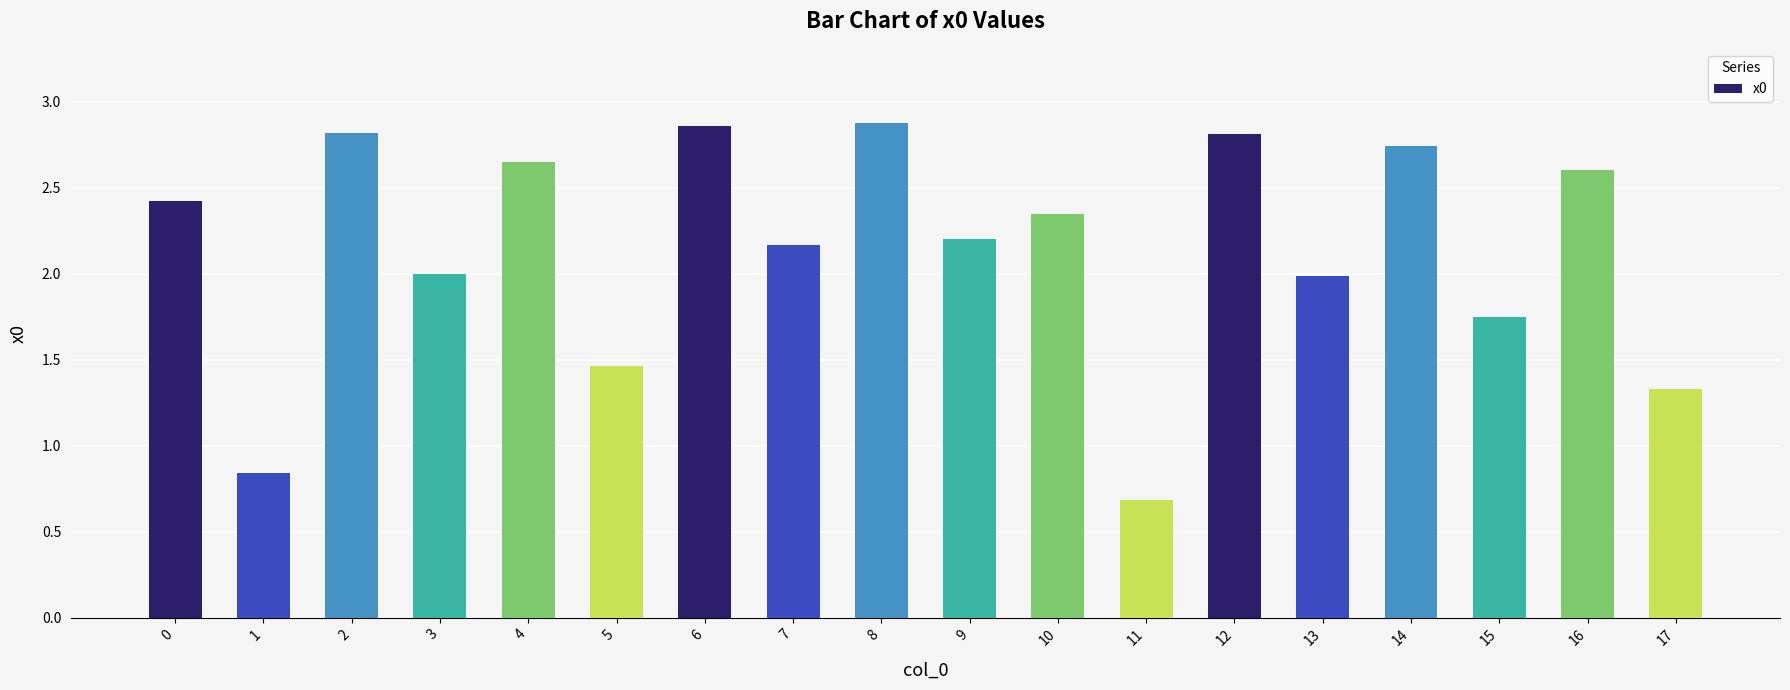

What is the sum of the values at 10 and 3?

4.3